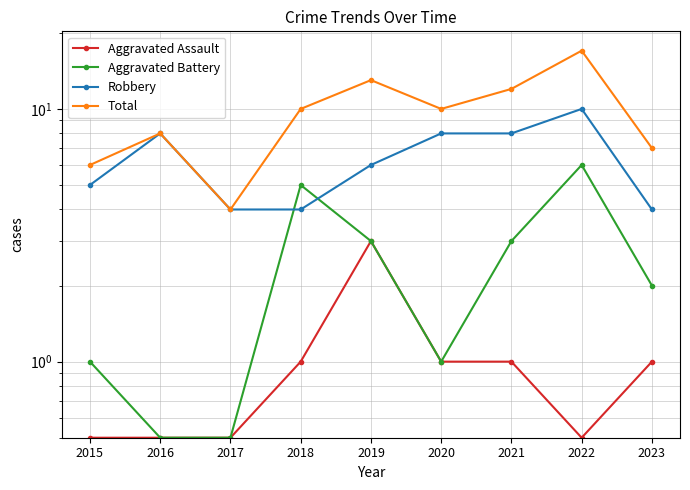

What is the difference between the maximum and minimum values in the Robbery series?

6.0